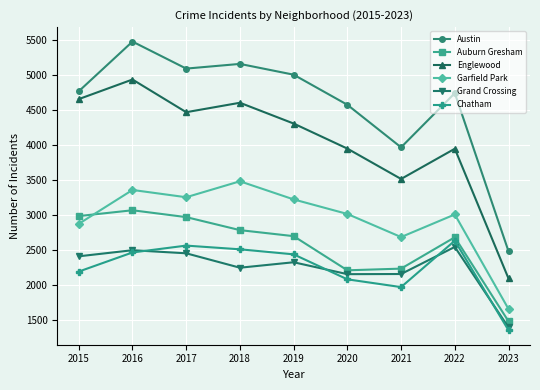

How many lines are shown in the chart?

6